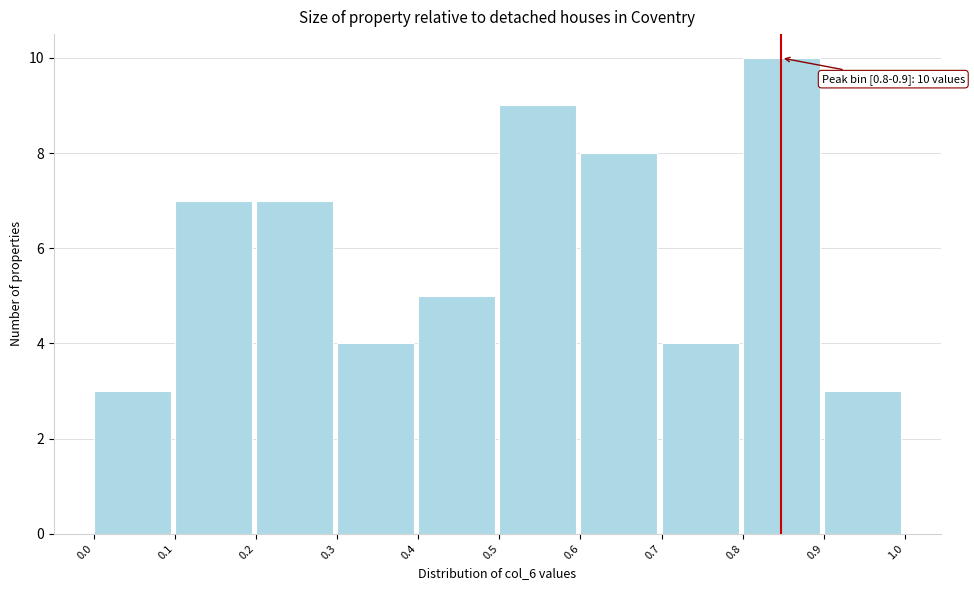

Over which range of the x-axis is the bar tallest?

0.8 to 0.9